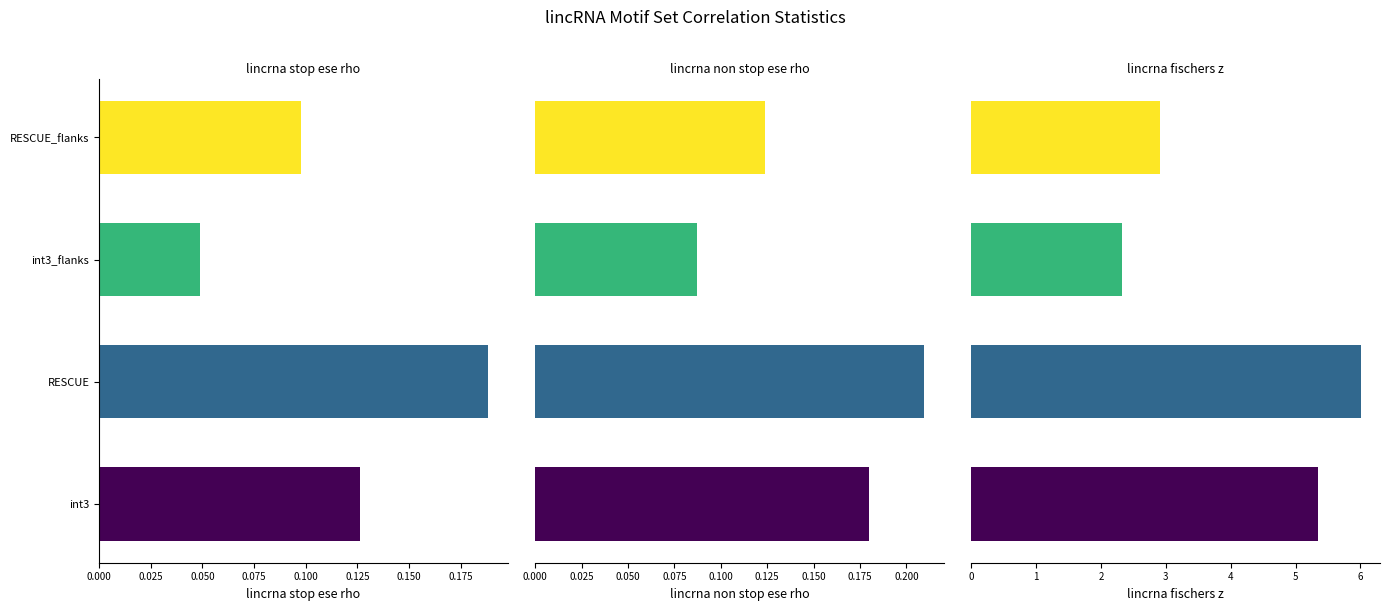

What is the spread (max minus min) of values at int3_flanks?

2.3